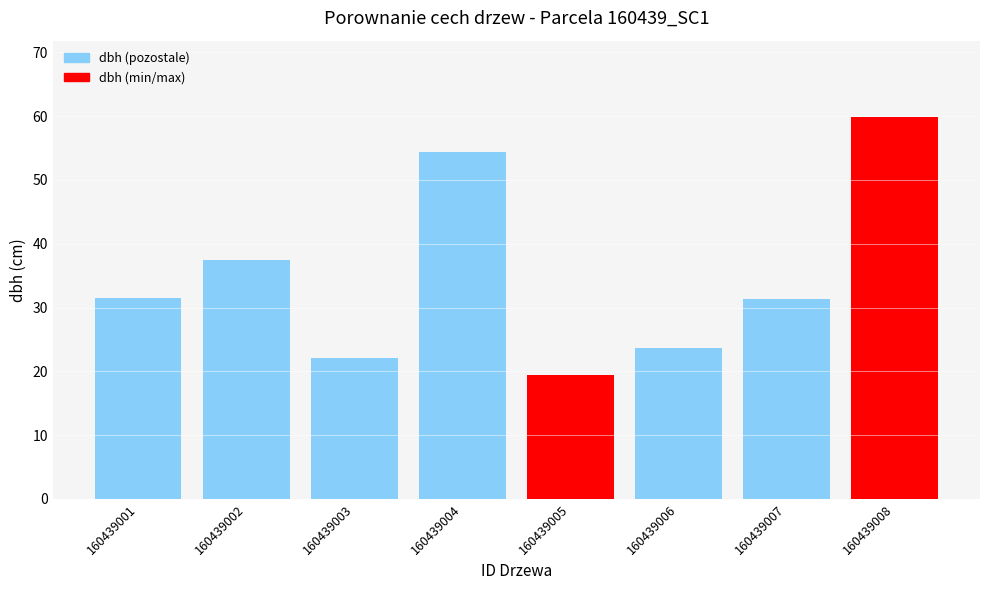

What is the value of the 4th bar from the left?

54.4